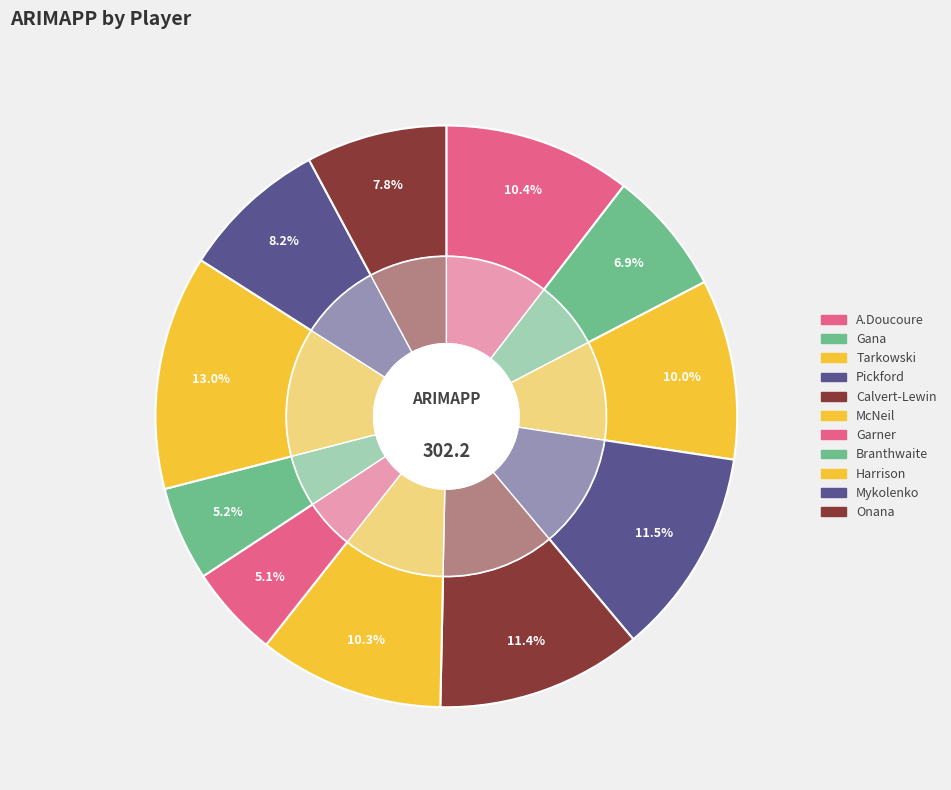

Between Gana and Tarkowski, which is larger?

Tarkowski